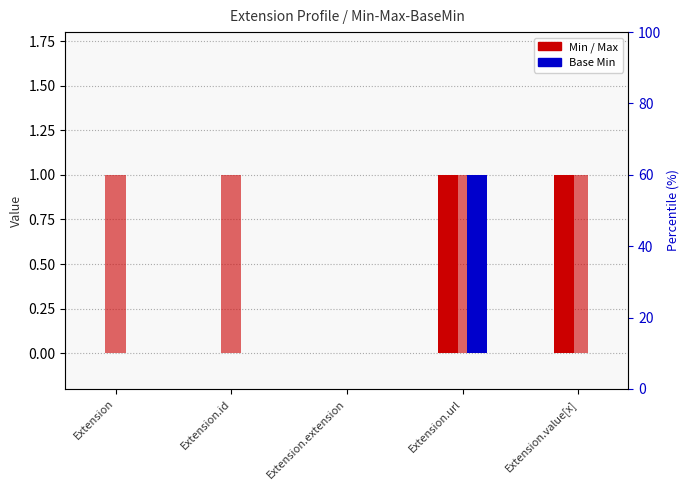

Reading left to right, list all the values displayed in this chart.

Min: Extension=0	Extension.id=0	Extension.extension=0	Extension.url=1	Extension.value[x]=1
Max: Extension=1	Extension.id=1	Extension.extension=0	Extension.url=1	Extension.value[x]=1
Base Min: Extension=0	Extension.id=0	Extension.extension=0	Extension.url=1	Extension.value[x]=0